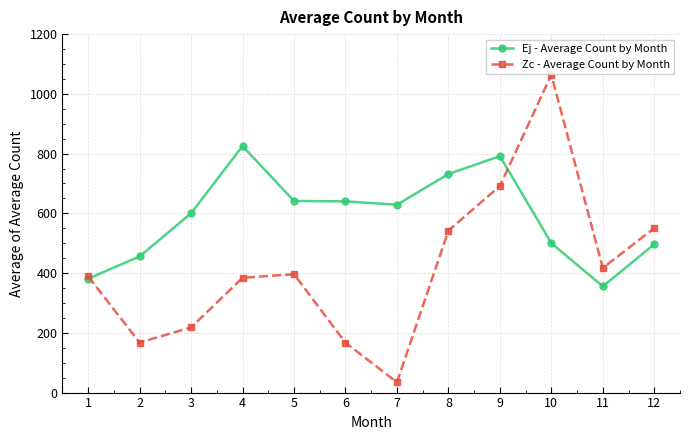

Between 1 and 3, which series saw the biggest shift?

Ej - Average Count by Month